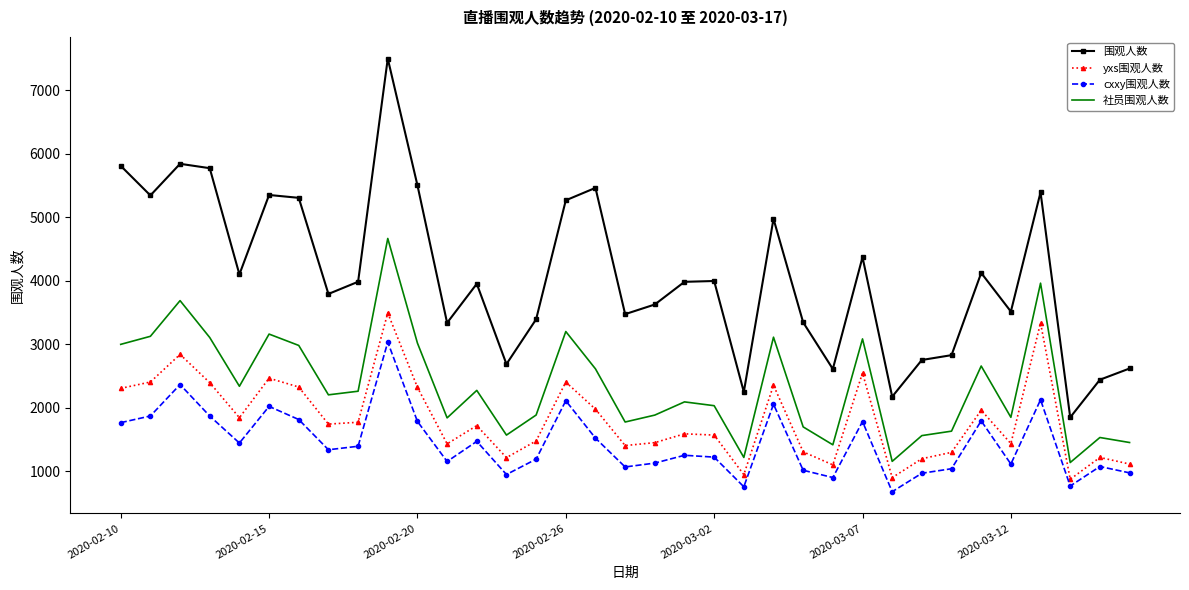

Which series has the largest range (max minus min)?

围观人数